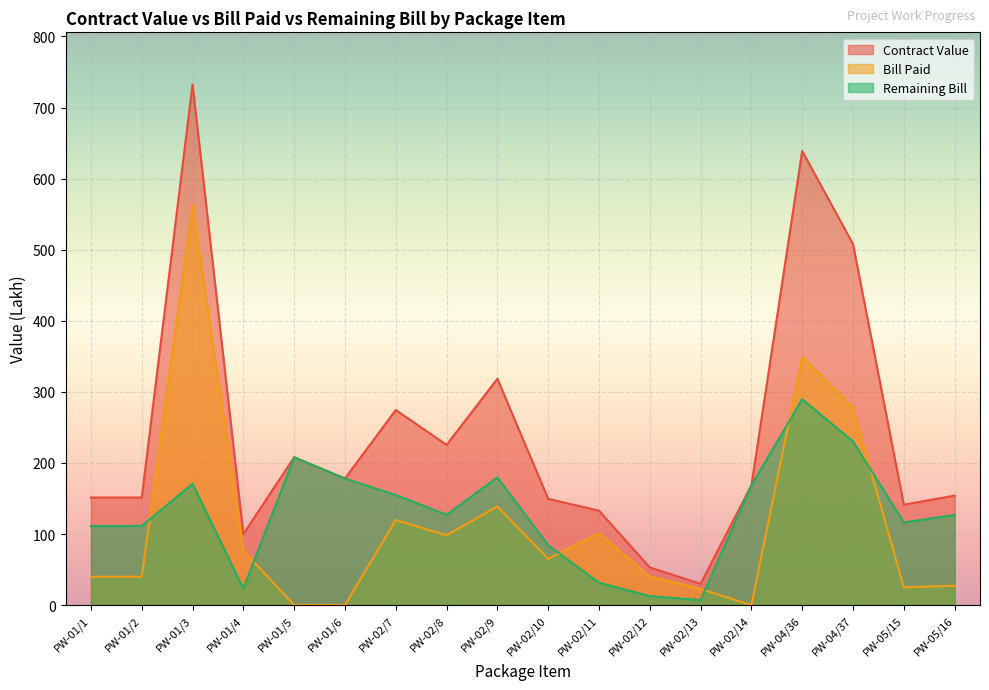

What is the difference between the maximum and second lowest values in the Contract Value series?

679.6